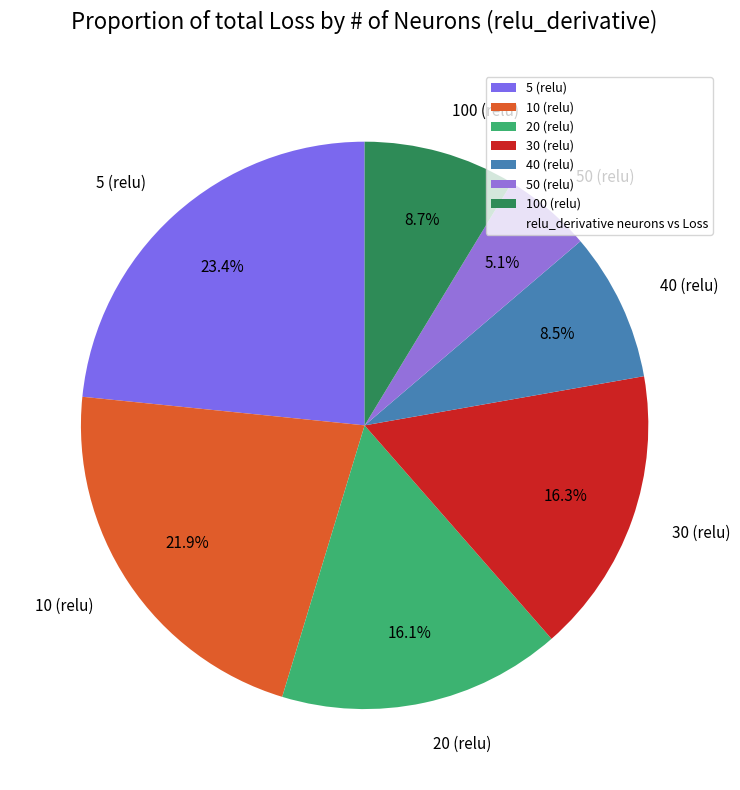

True or false: 10 (relu) accounts for 22% of the total.

True